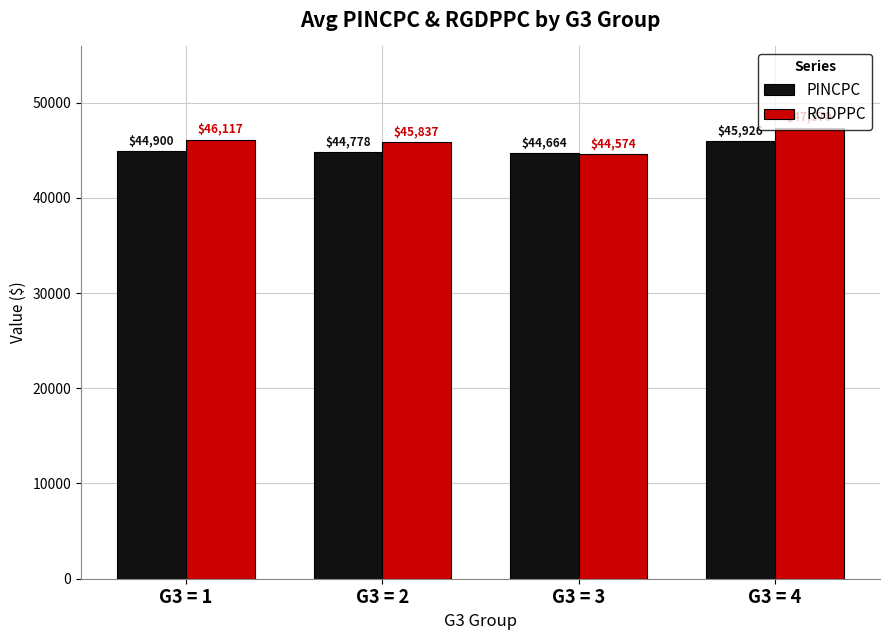

What is the lowest value of the PINCPC series?

44664.2